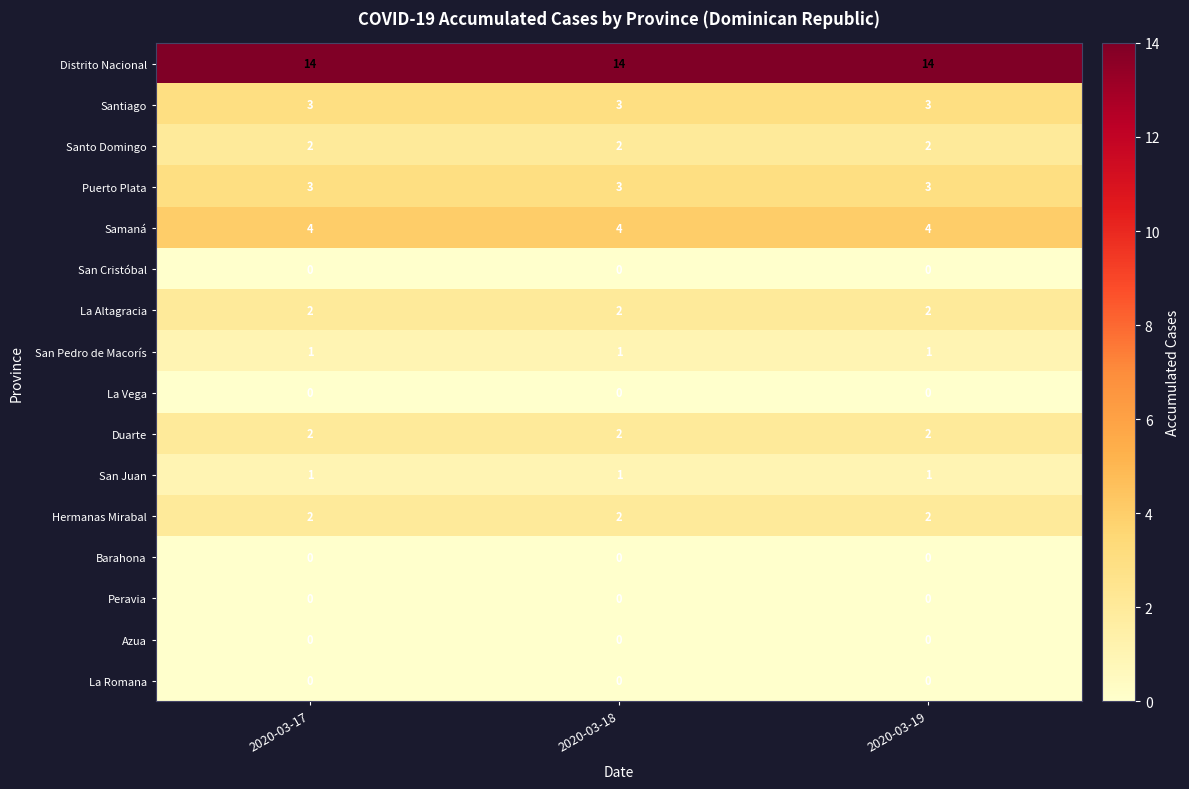

True or false: San Pedro de Macorís has a value of 2 at 2020-03-19.

False